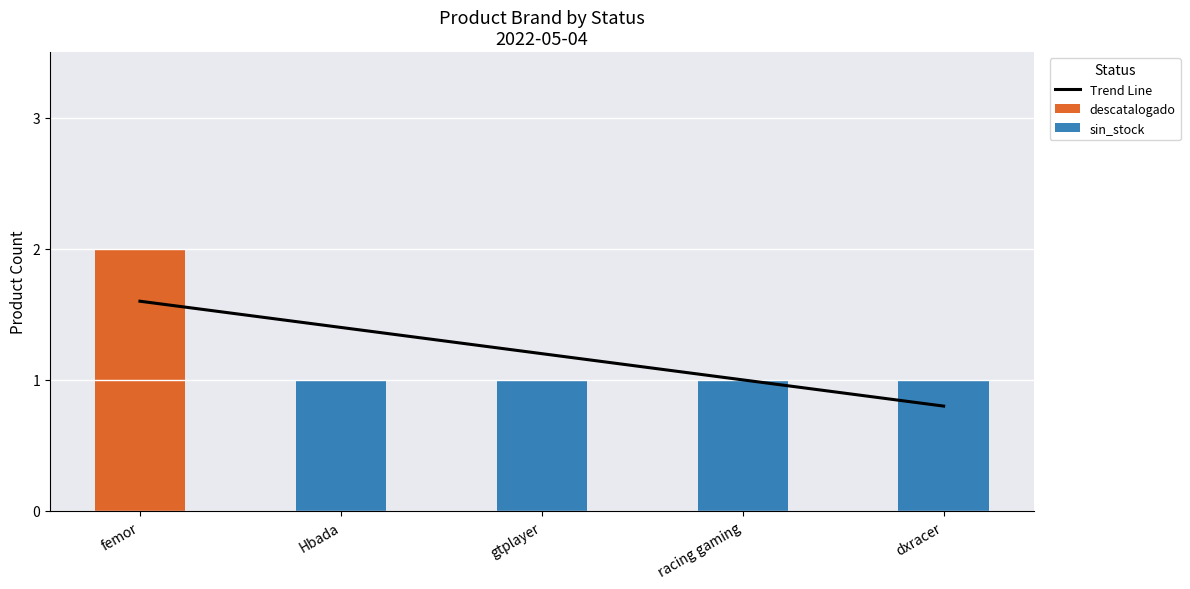

How many data points in Trend Line are less than 1?

2